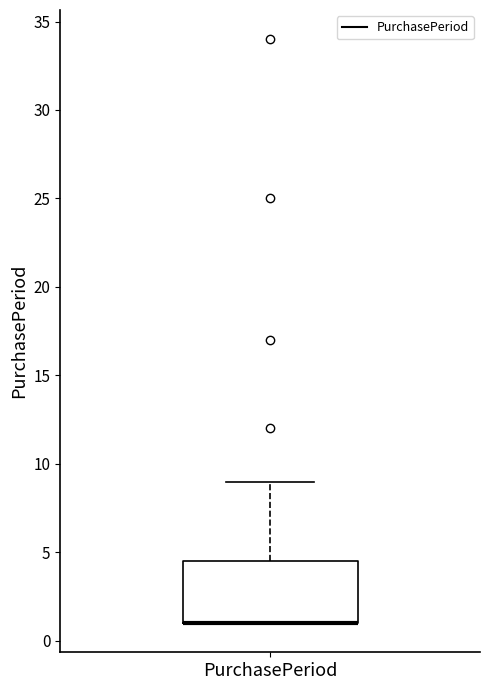

Where does the upper whisker of the box for PurchasePeriod end on the y-axis? The values are not printed on the chart, so give them approximately, as read against the axis.

9.0